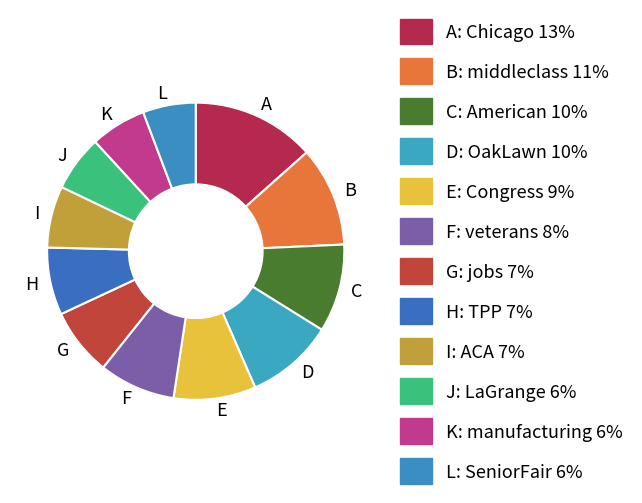

What is the largest slice in the pie chart?

A